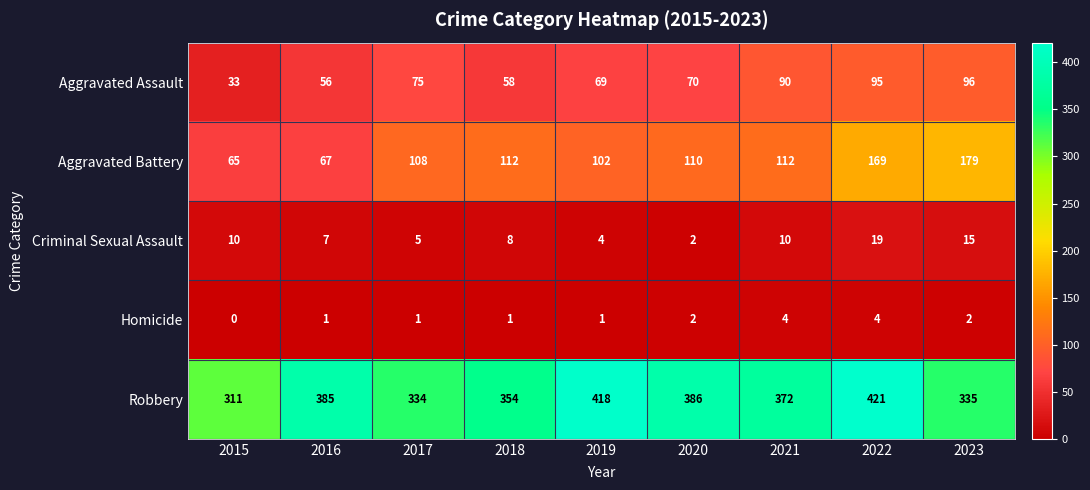

Between 2017 and 2019, which series saw the biggest shift?

Robbery